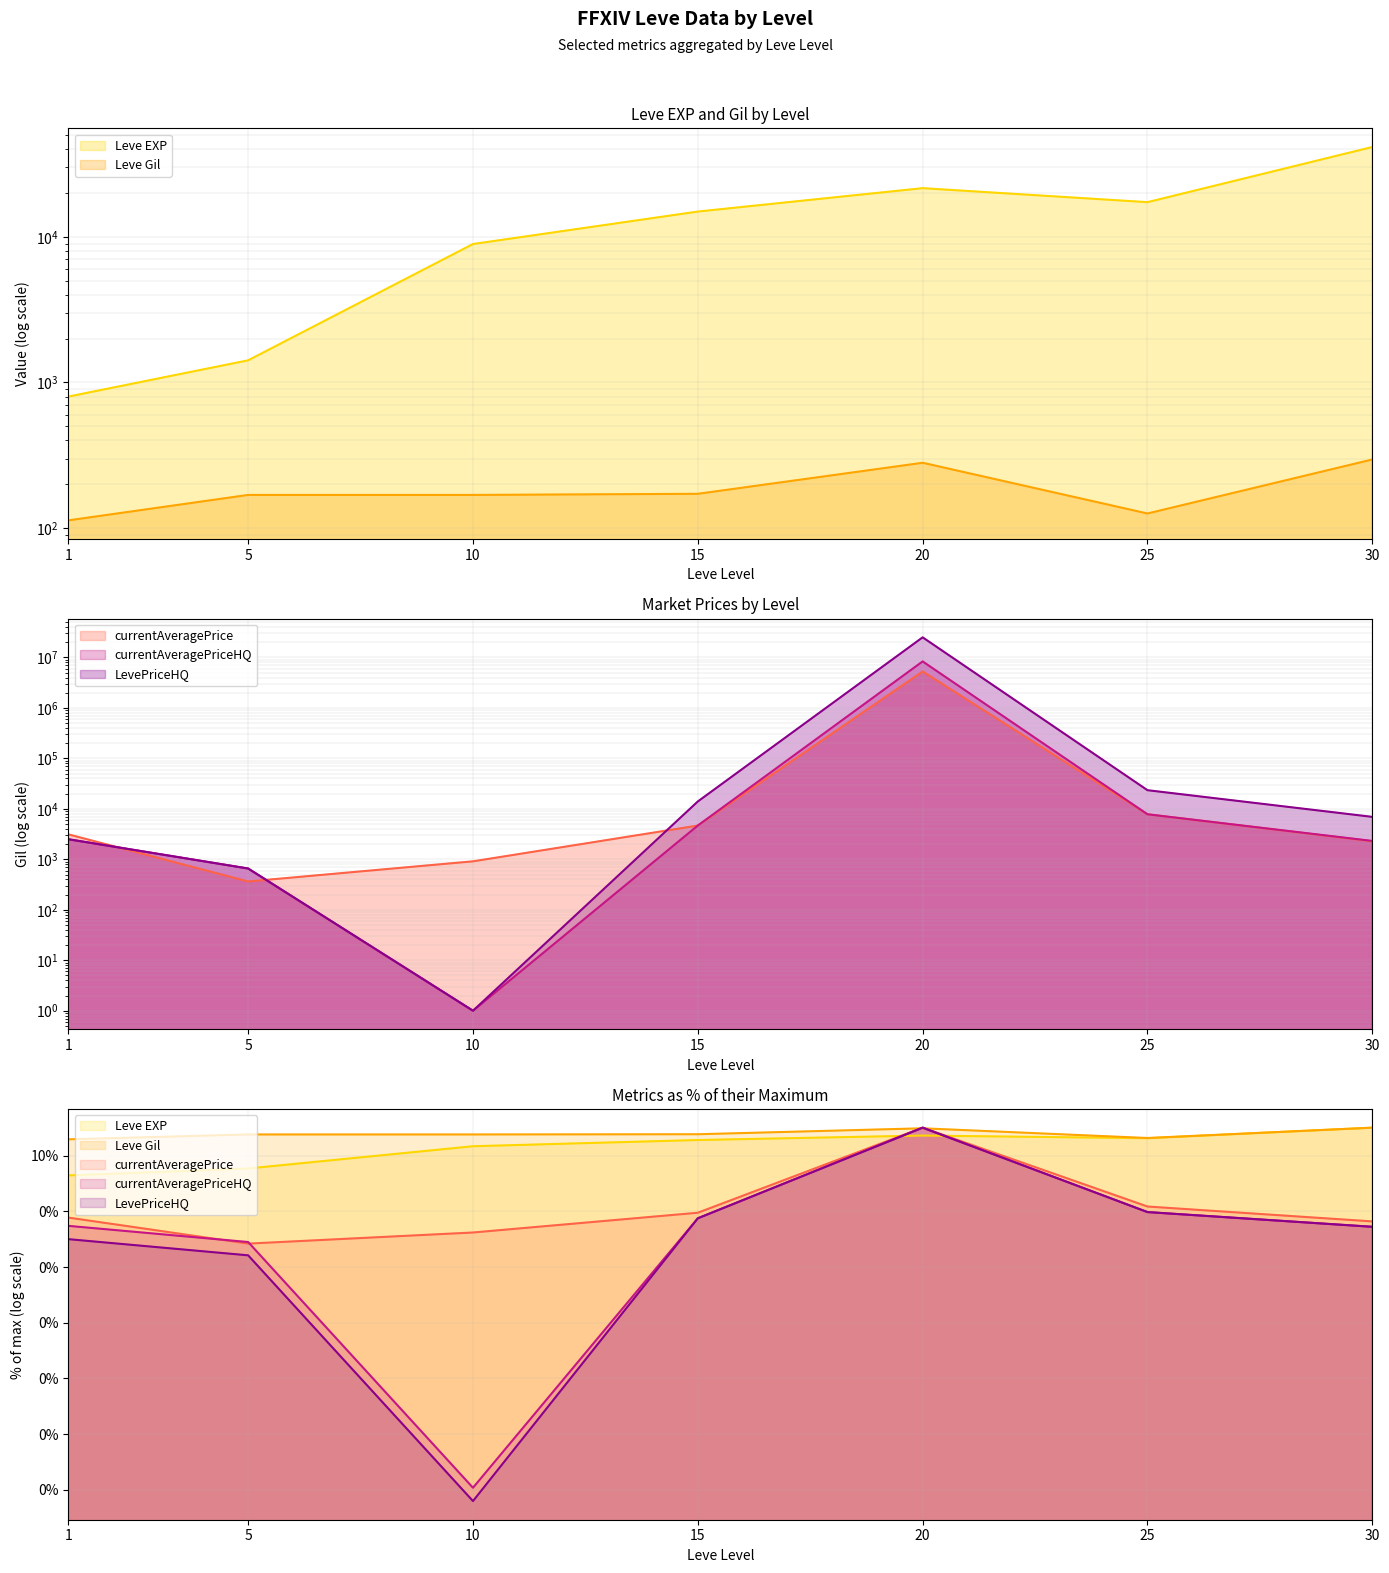

Rank the categories by LevePriceHQ value from highest to lowest.

20, 25, 15, 30, 1, 5, 10